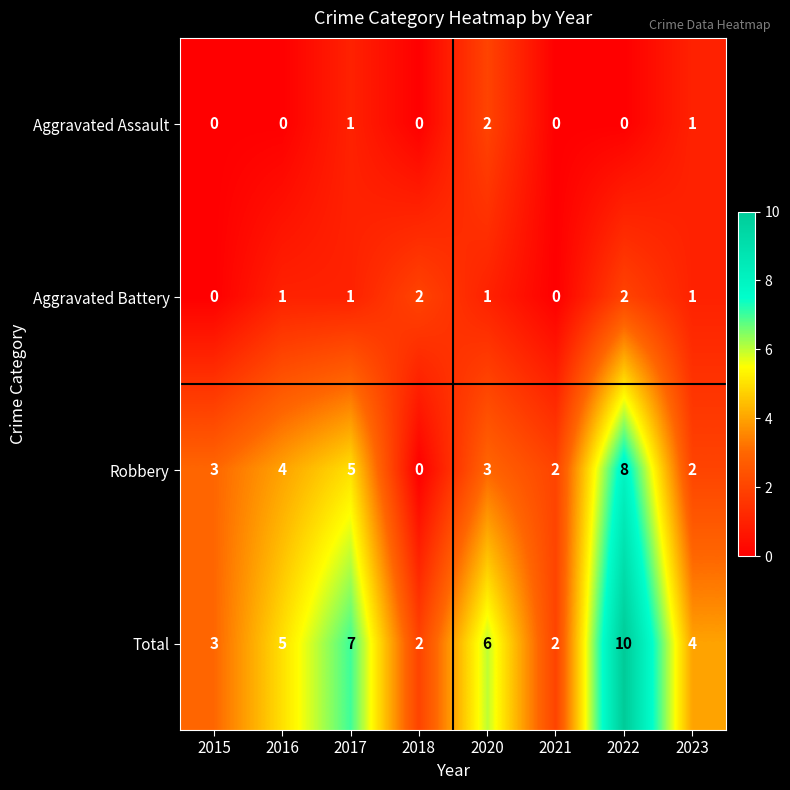

What is the average value of the Total series?

5